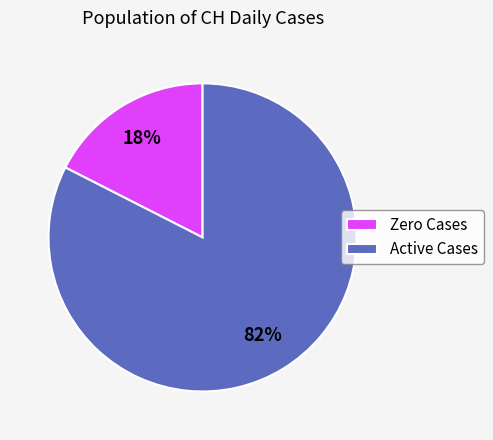

Which category has the smallest portion of the pie?

Zero Cases